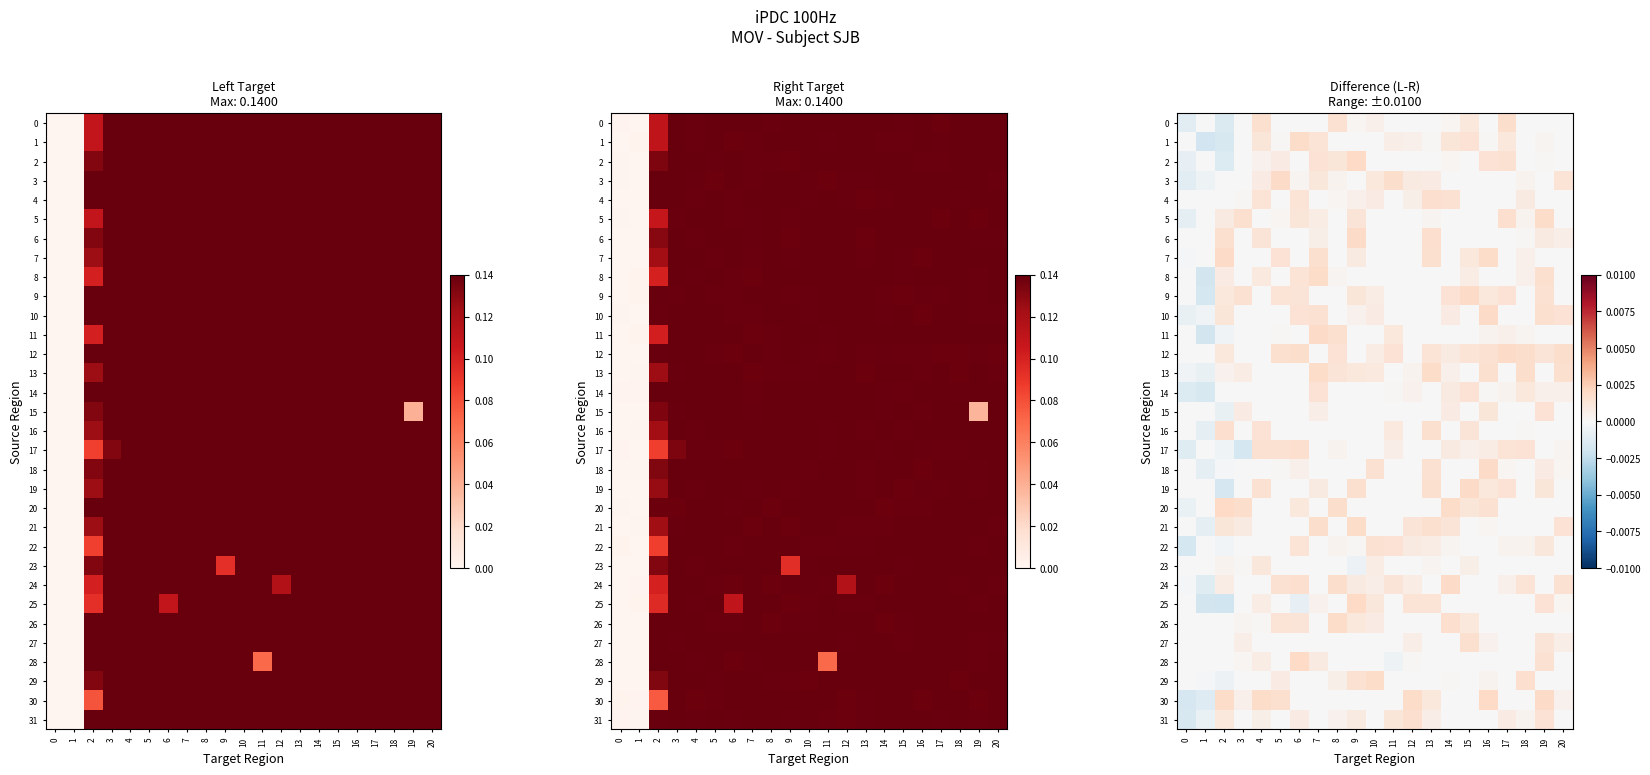

True or false: 30 has a value of 0.0 at 19.

False